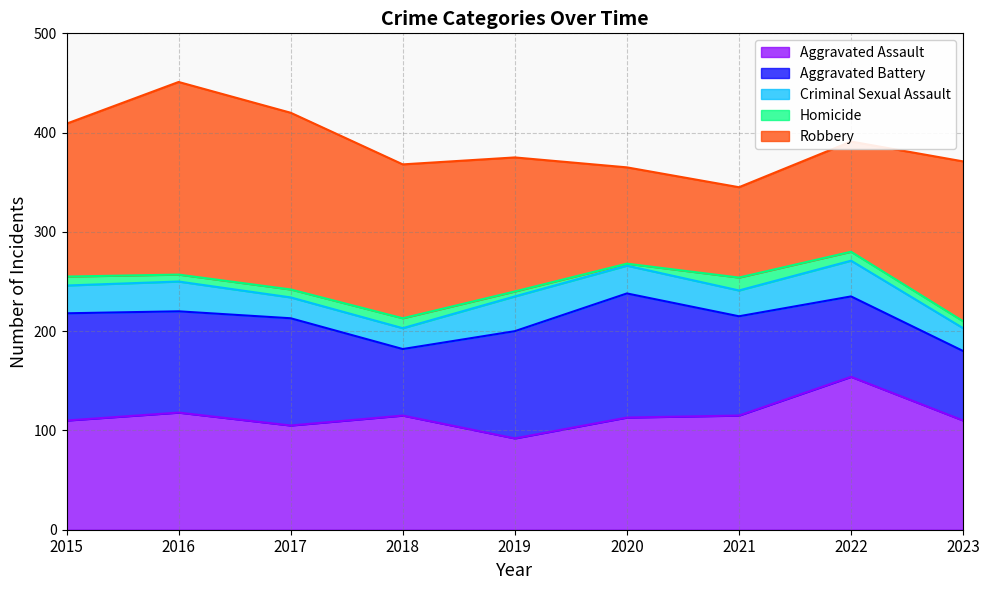

The Criminal Sexual Assault series shows 23 at 2023. True or false?

True